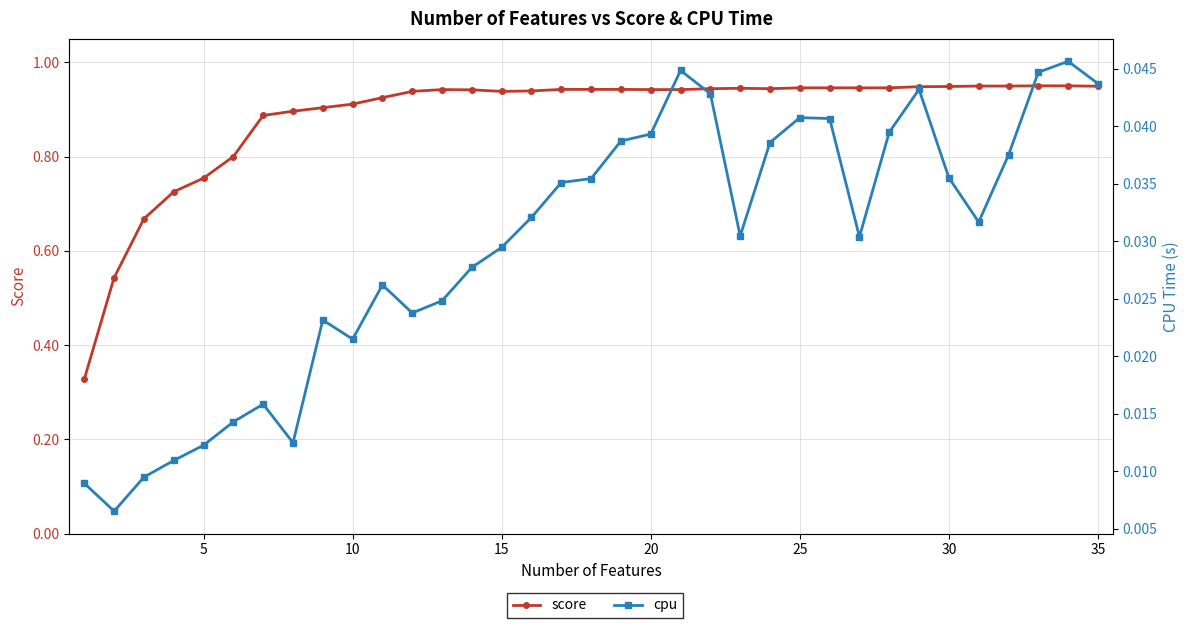

True or false: score and cpu intersect in this chart.

False